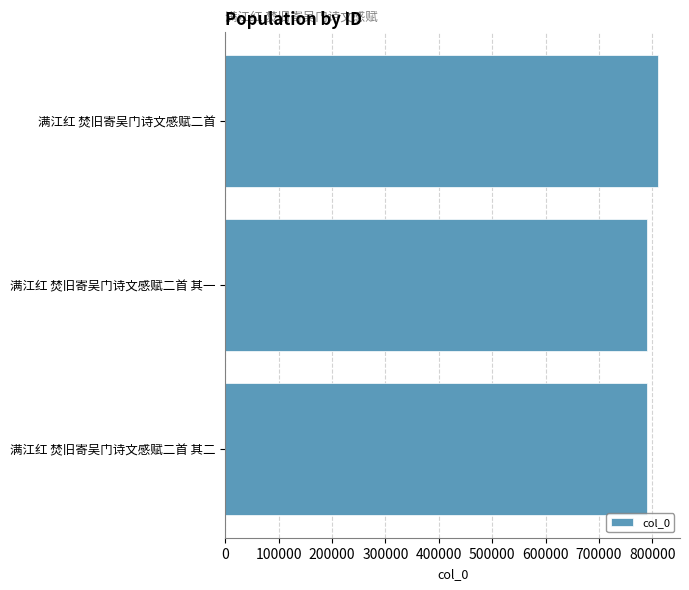

What is the ratio of the value at 满江红 焚旧寄吴门诗文感赋二首 其一 to the value at 满江红 焚旧寄吴门诗文感赋二首?

1.0